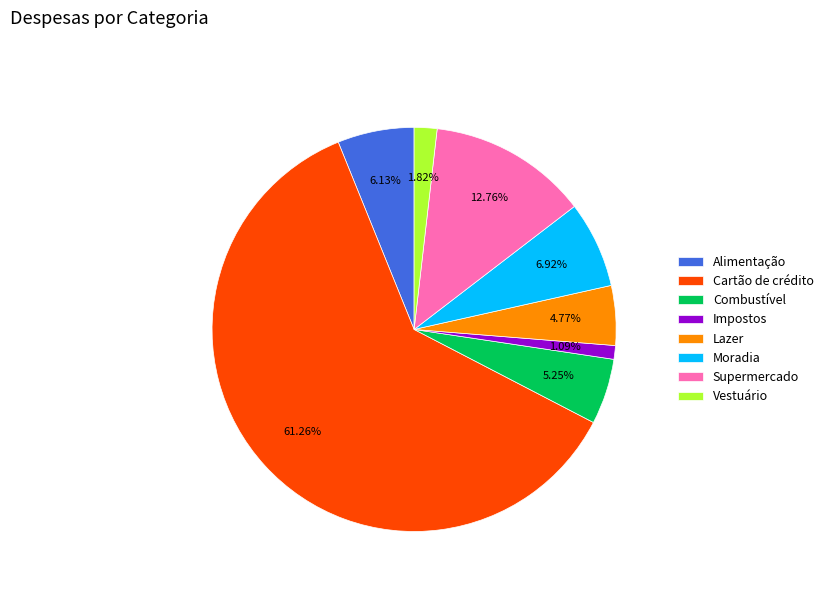

Which category has the smallest portion of the pie?

Impostos